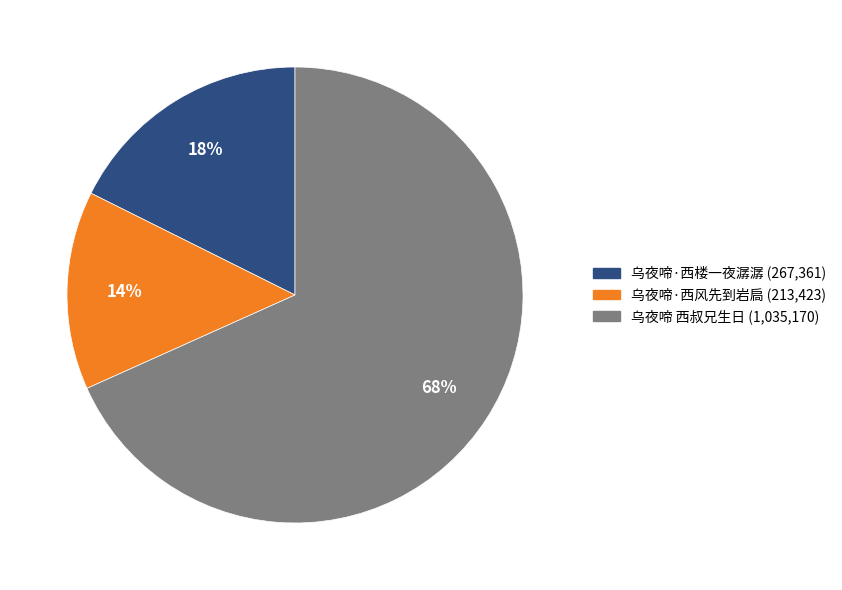

How many segments does this pie chart have?

3